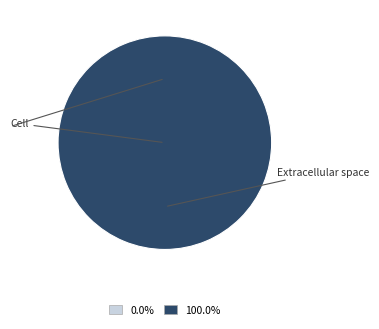

To the nearest percent, what portion does e represent?

100%